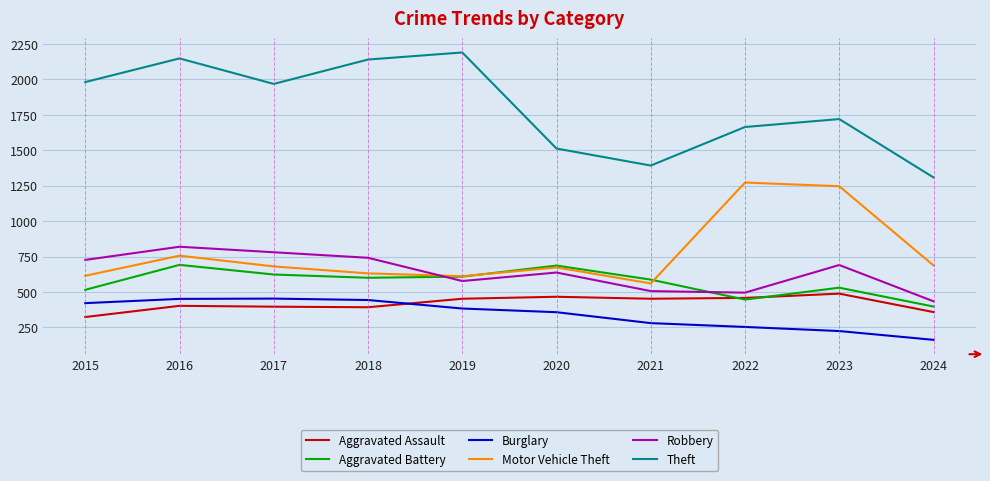

At which category is the sum across all series the highest?

2016